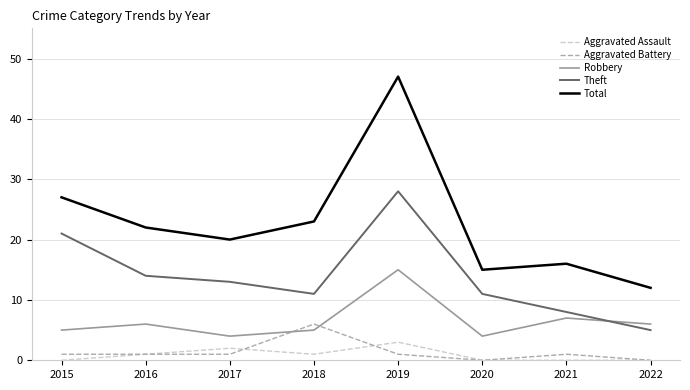

At which category does the chart reach its peak across all series?

2019